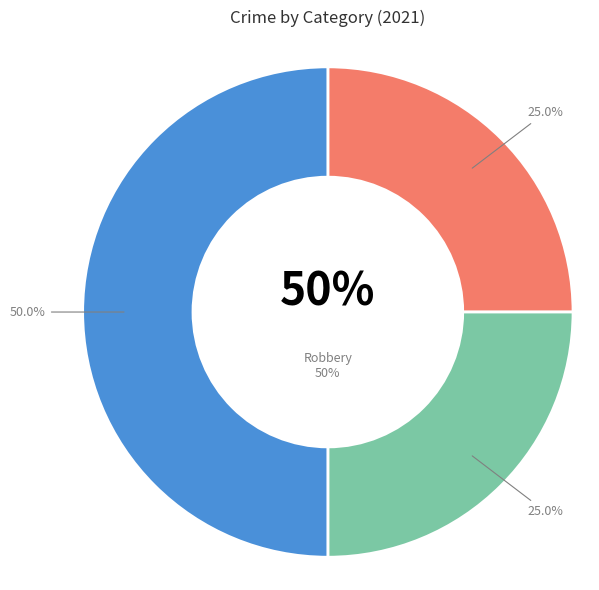

To the nearest percent, what portion does Aggravated Assault represent?

25%